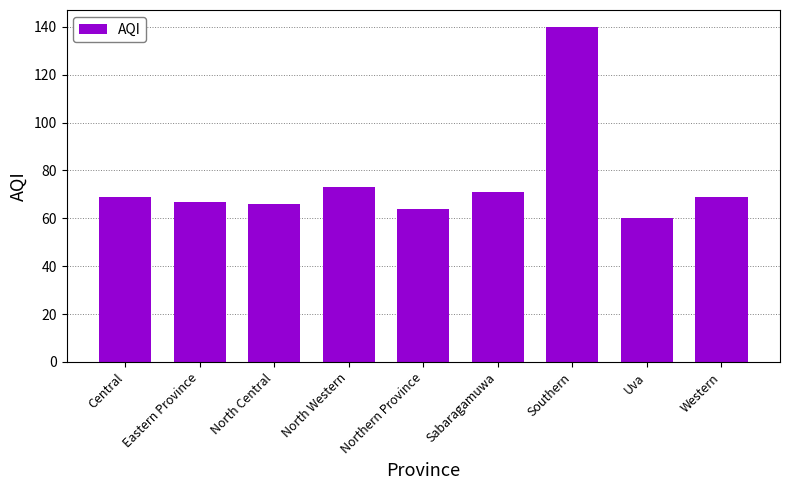

How many categories are shown in the chart?

9